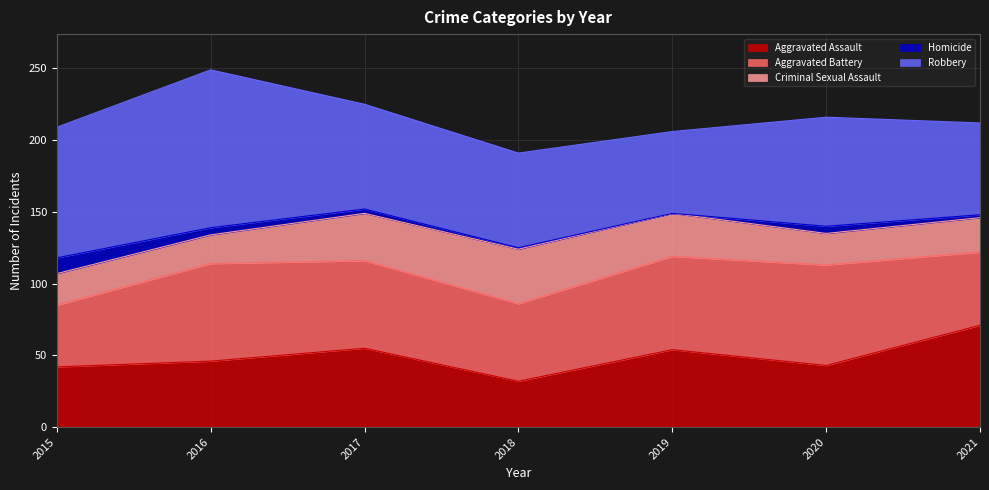

Between 2017 and 2019, which is larger?

2017